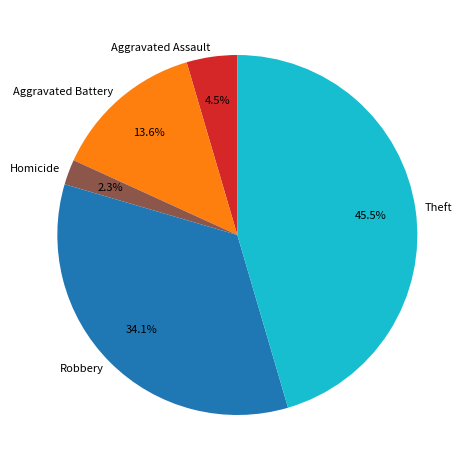

Combined, what portion of the pie is Robbery and Aggravated Assault?

38.6%